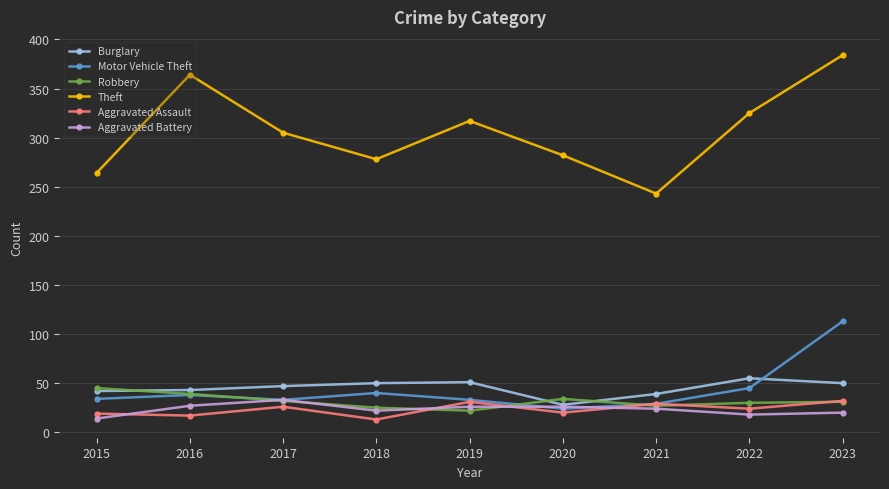

At which label does Theft first exceed 305?

2016